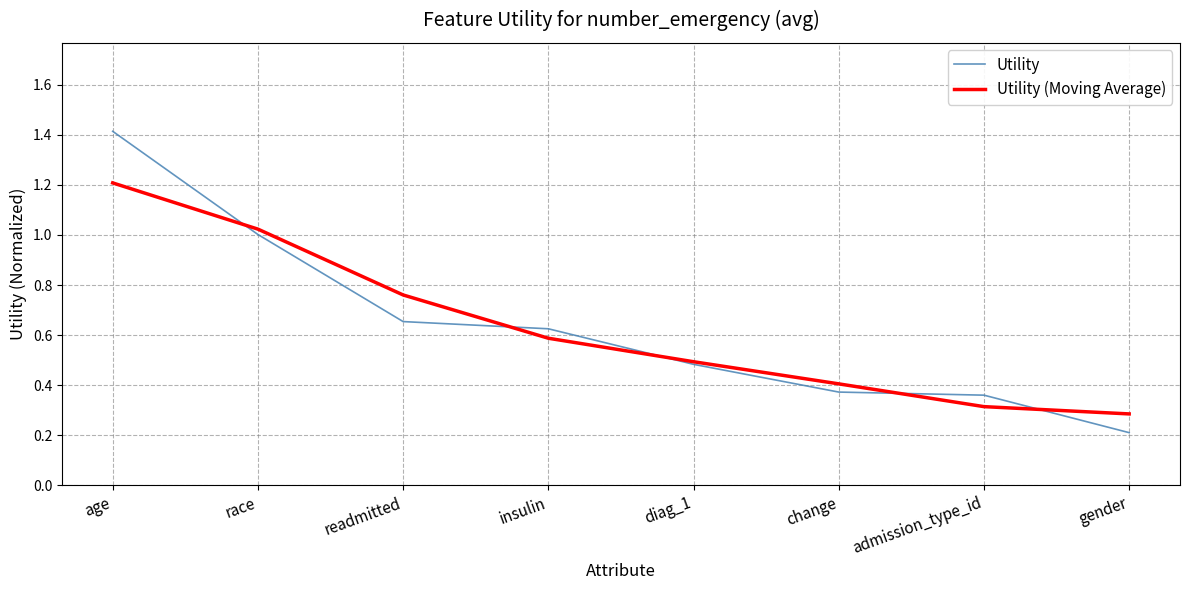

True or false: Utility has a value of 0.2 at change.

False